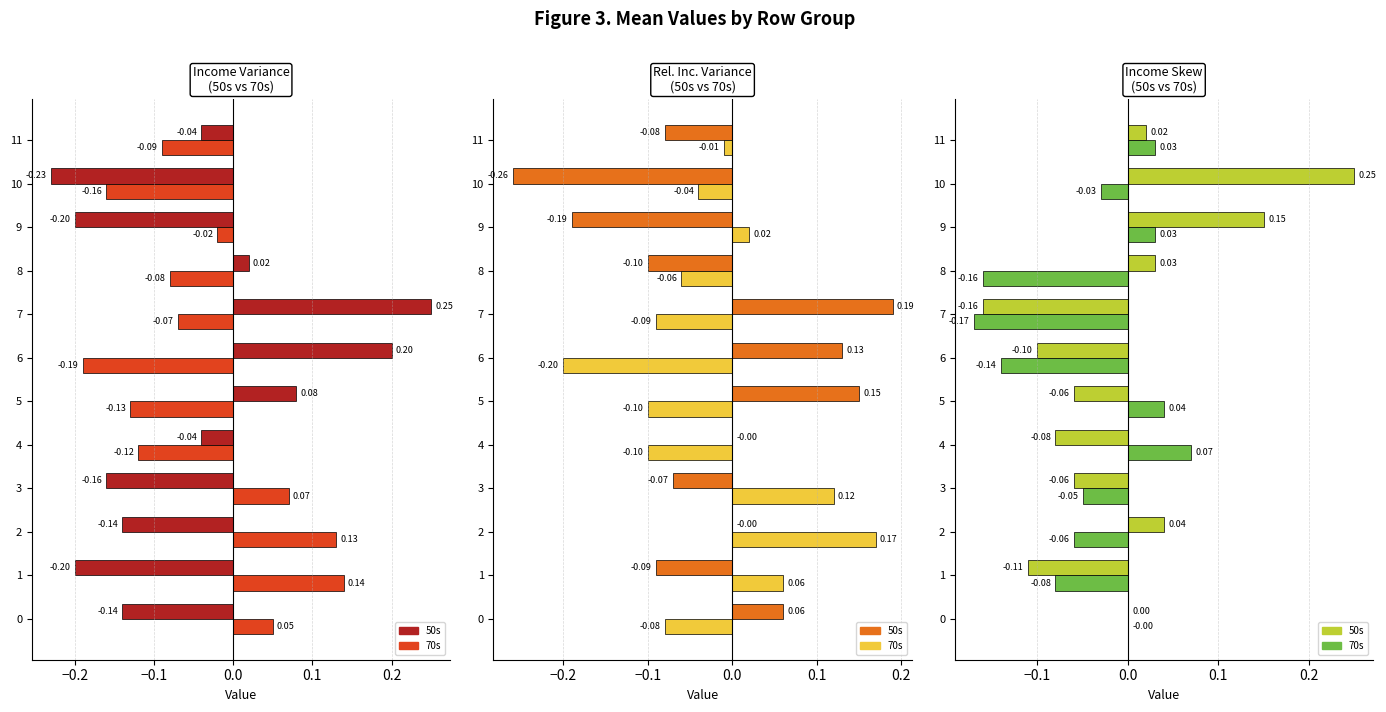

True or false: mean:rincvar for 70s has a value of 0.0 at 9.

True